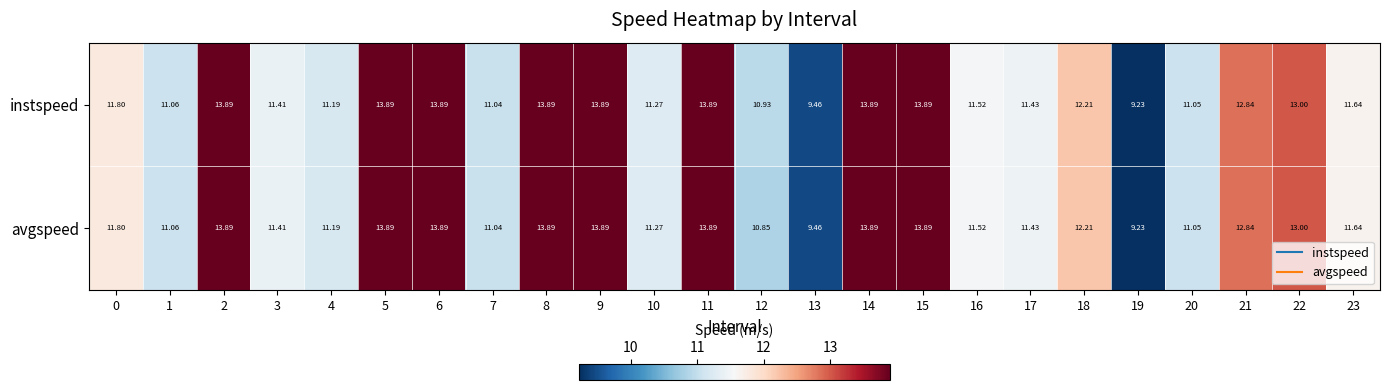

Which series has the largest total across all categories?

instspeed